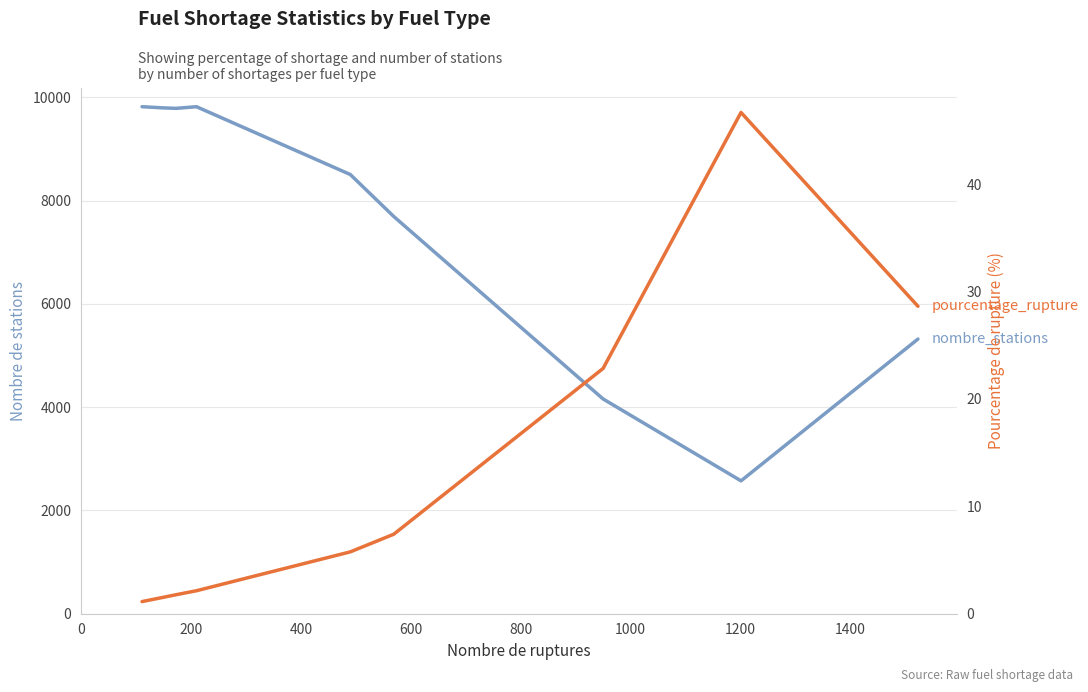

Between 200 and 800, which series saw the biggest shift?

nombre_stations